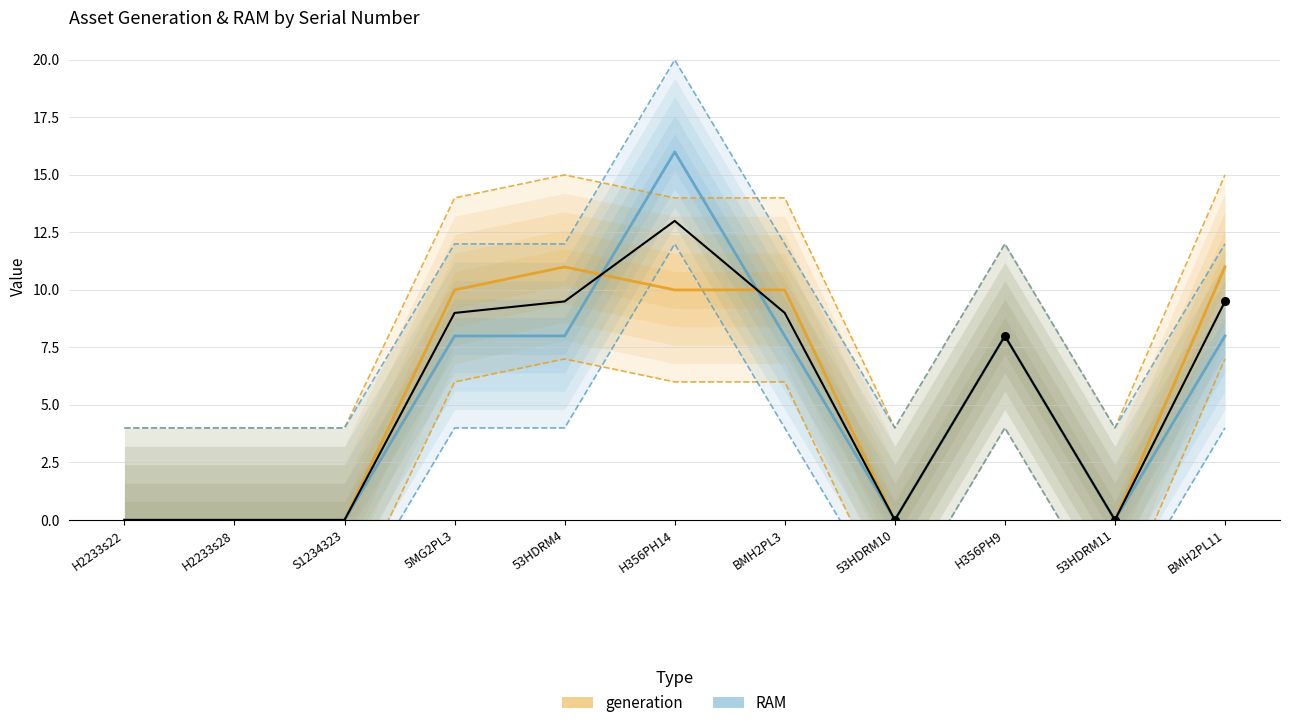

At which category is the sum across all series the highest?

H356PH14